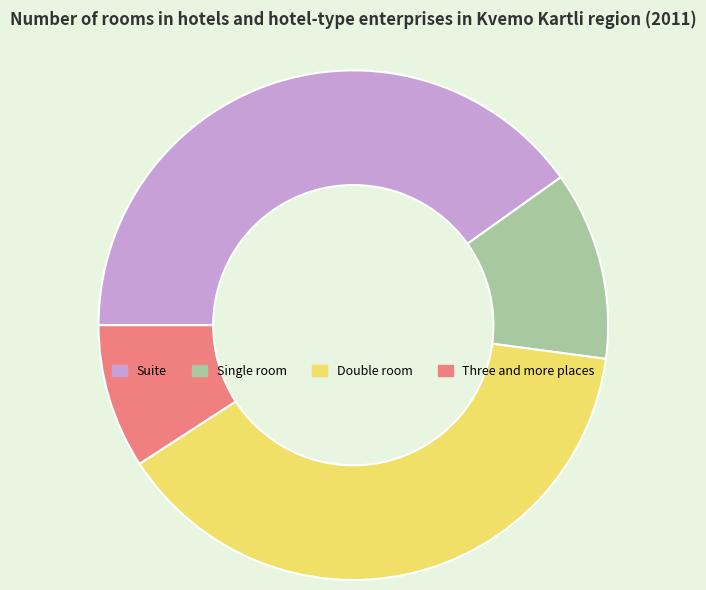

True or false: Double room accounts for 53% of the total.

False